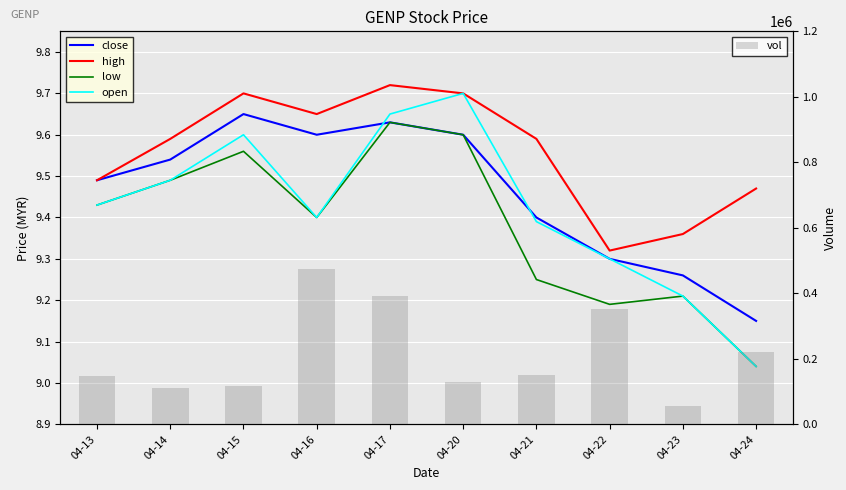

Reading right to left, extract all data points from this chart.

close: 9.2	9.3	9.3	9.4	9.6	9.6	9.6	9.7	9.5	9.5
high: 9.5	9.4	9.3	9.6	9.7	9.7	9.7	9.7	9.6	9.5
low: 9.0	9.2	9.2	9.2	9.6	9.6	9.4	9.6	9.5	9.4
open: 9.0	9.2	9.3	9.4	9.7	9.7	9.4	9.6	9.5	9.4
vol: 220100.0	54800.0	350800.0	151500.0	128200.0	391500.0	473400.0	116600.0	109500.0	148800.0